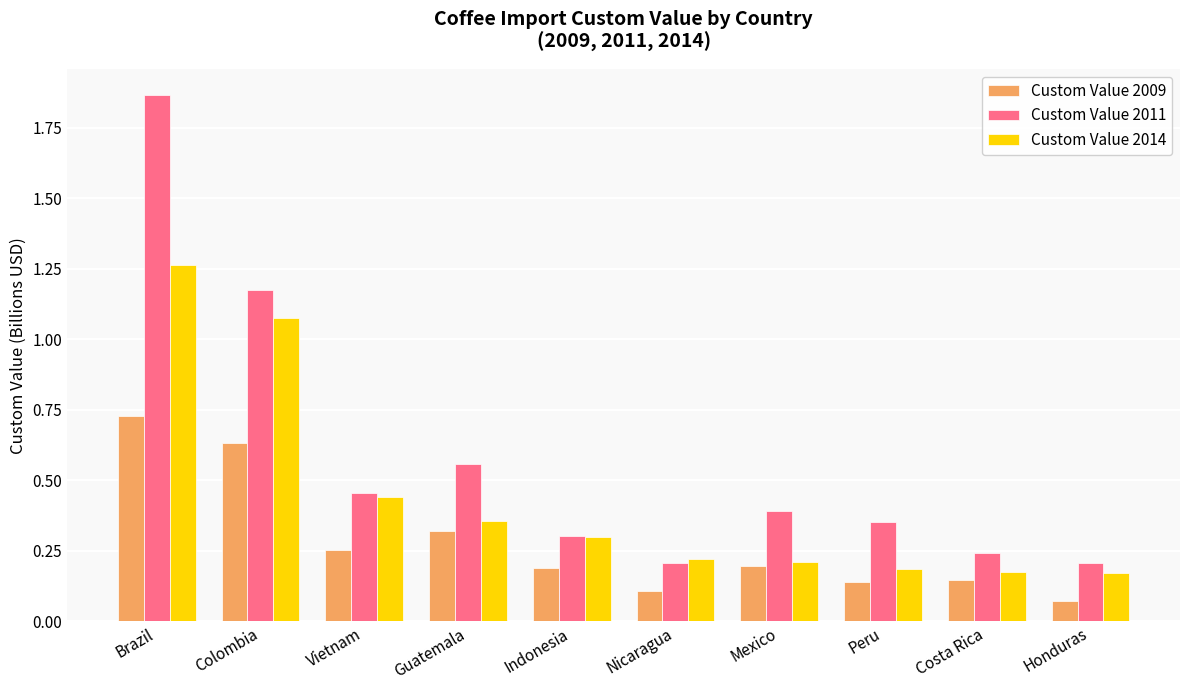

How many Custom Value 2009 values are between 0 and 1?

10